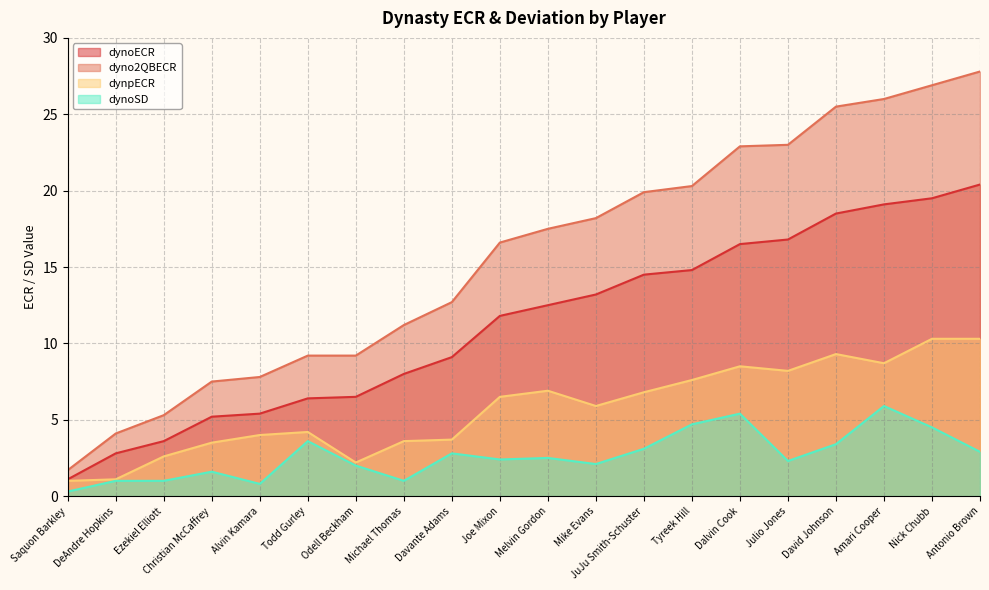

Which series has the widest spread of values?

dyno2QBECR